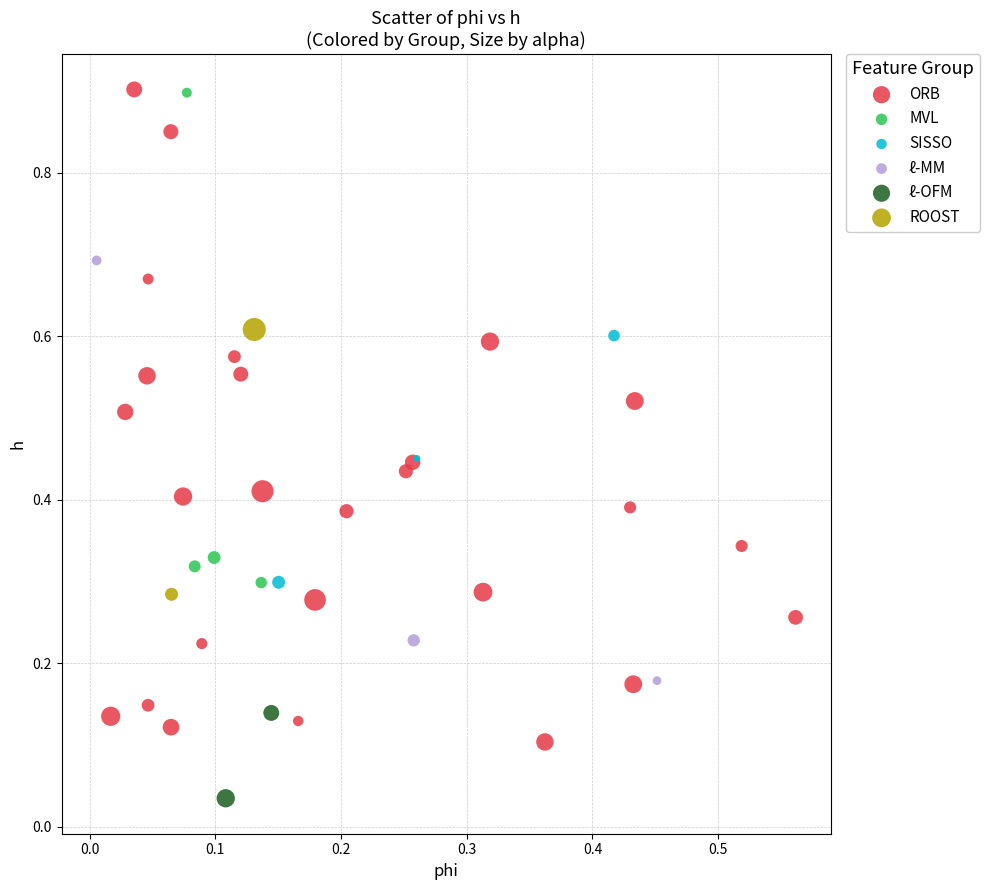

Which series contains the lowest Y value?

ℓ-OFM